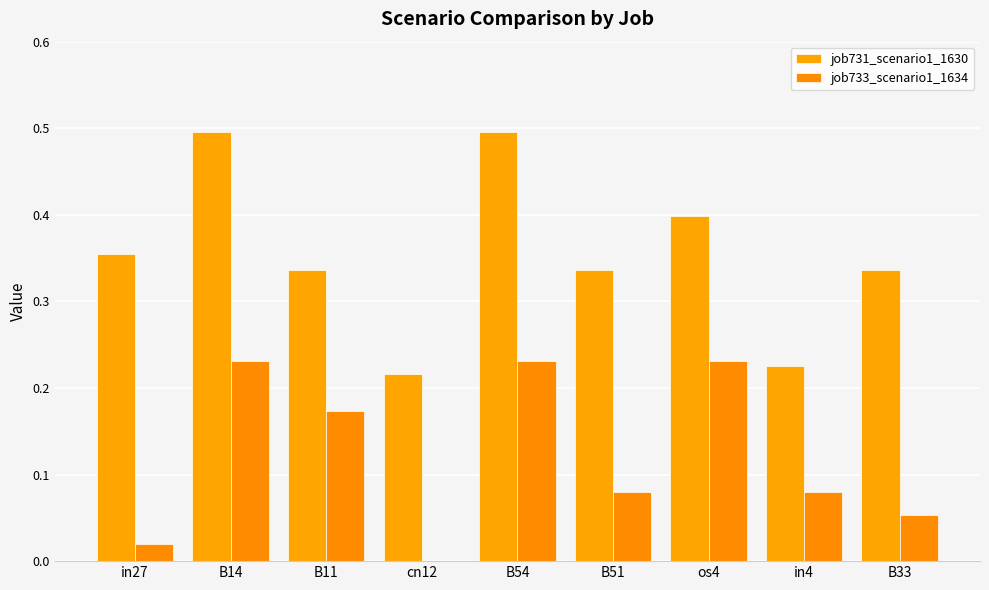

Is it true that job733_scenario1_1634 equals 0.1 at B33?

True